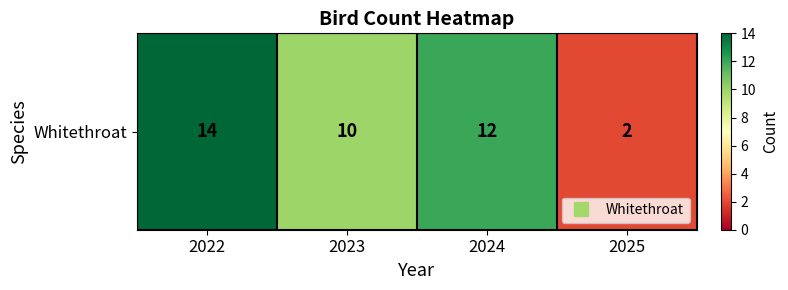

What is the difference between the second highest and second lowest values?

2